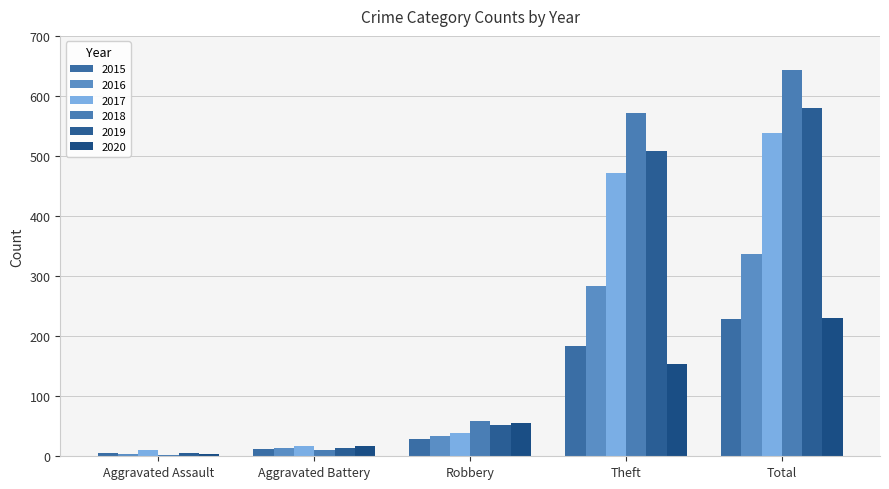

The value of 2016 at Theft is 140. True or false?

False